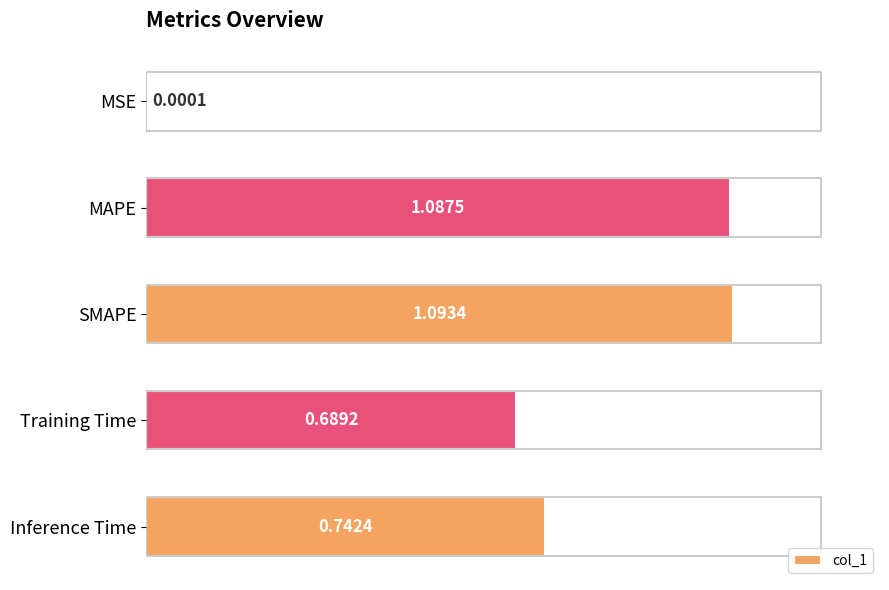

What is the sum of the values at MAPE and Training Time?

1.8